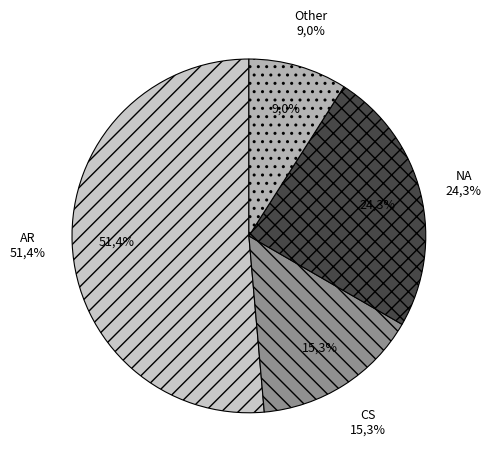

The AR slice represents 51% of the pie. True or false?

True